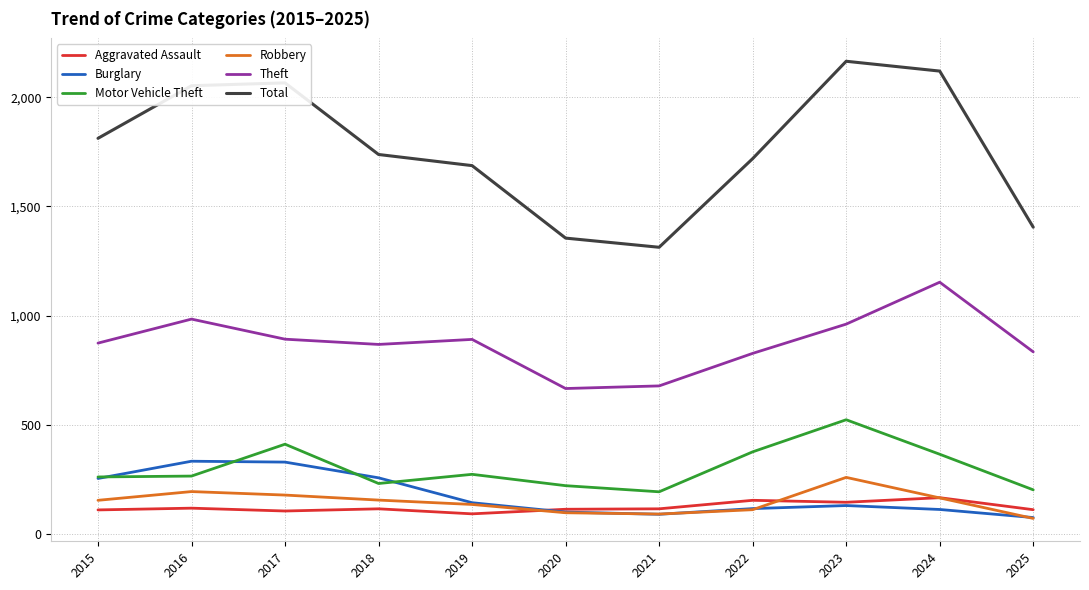

List the series in order of their peak value, lowest first.

Aggravated Assault, Robbery, Burglary, Motor Vehicle Theft, Theft, Total